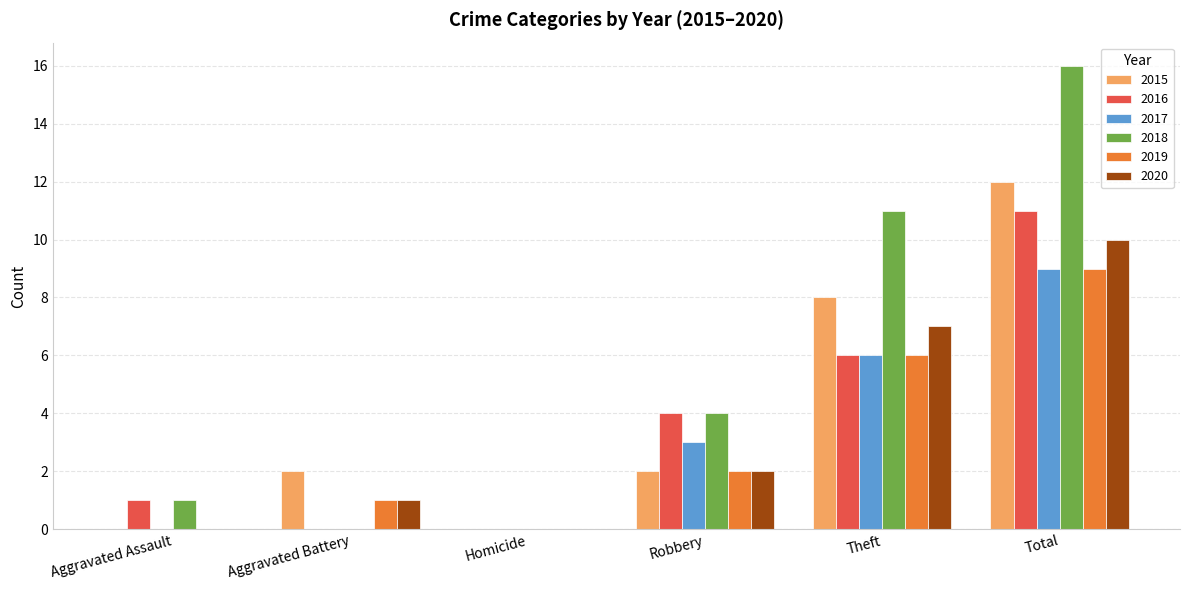

What is the sum of the 2017 values at Aggravated Assault and Theft?

6